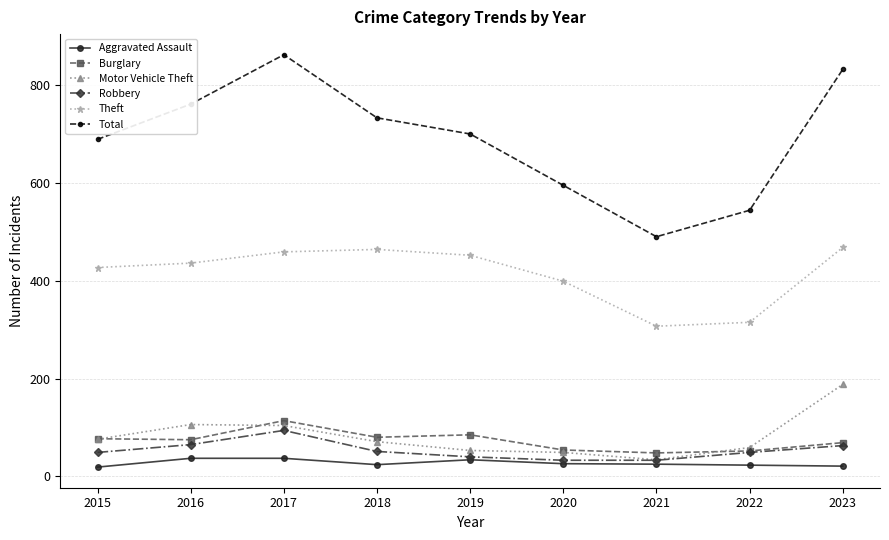

What is the highest value of the Burglary series?

114